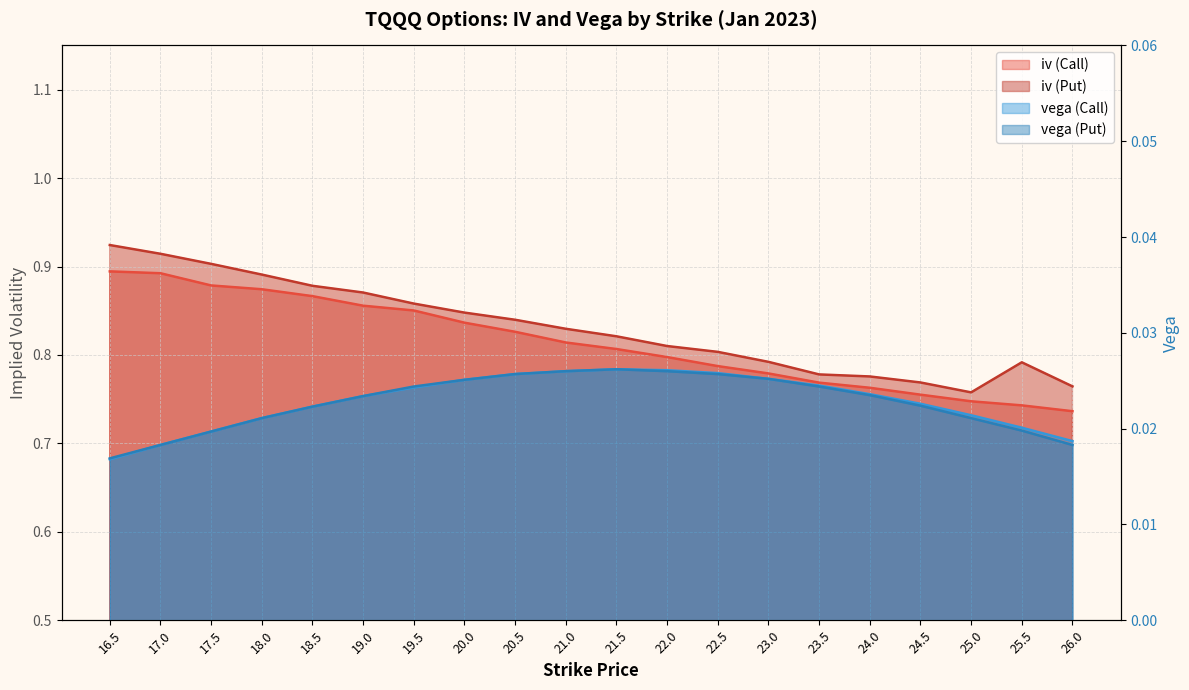

What is the difference between the maximum and second lowest values in the iv (Call) series?

0.2